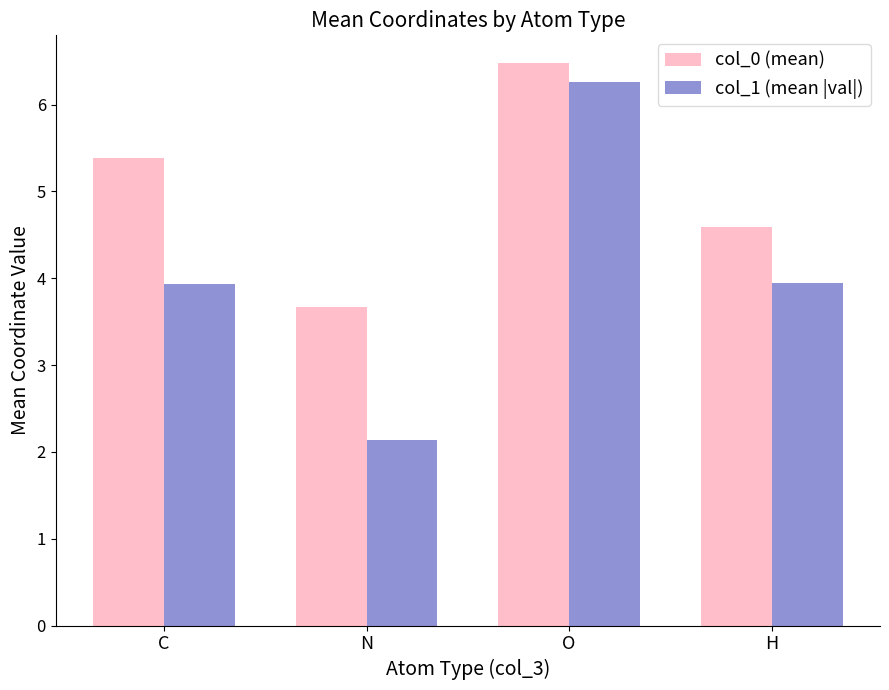

Which series has the largest total across all categories?

col_0 (mean)